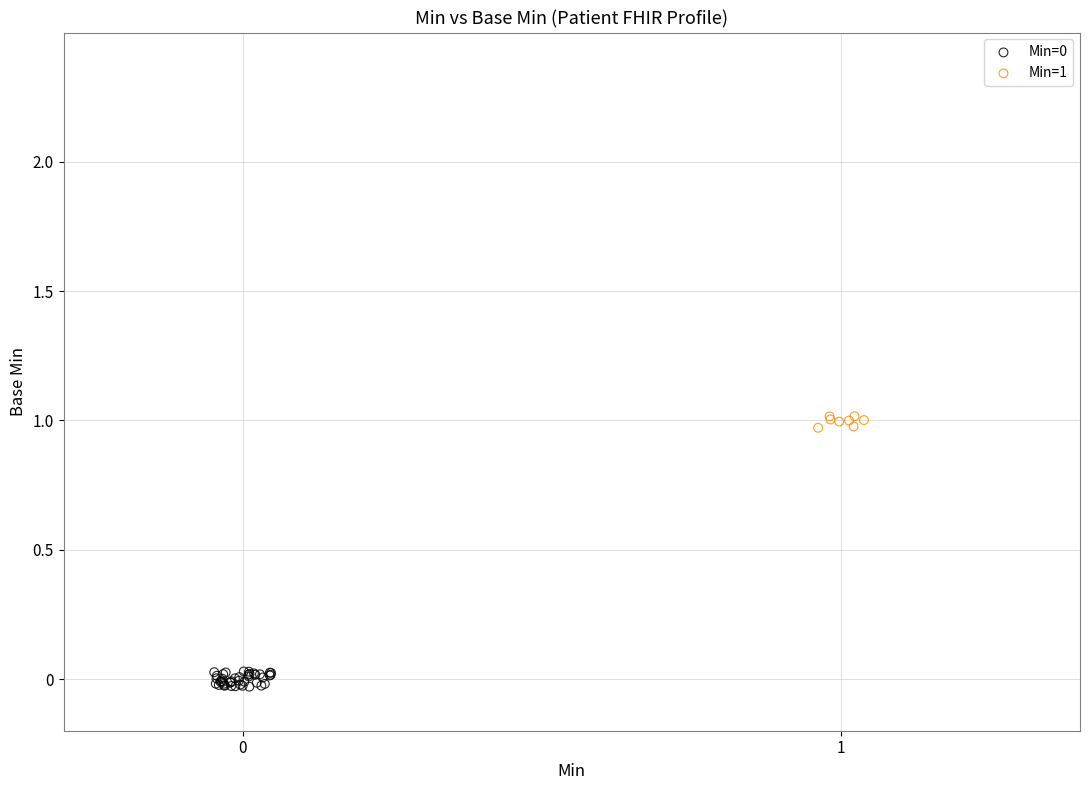

Which series reaches the maximum Y coordinate?

Min=1